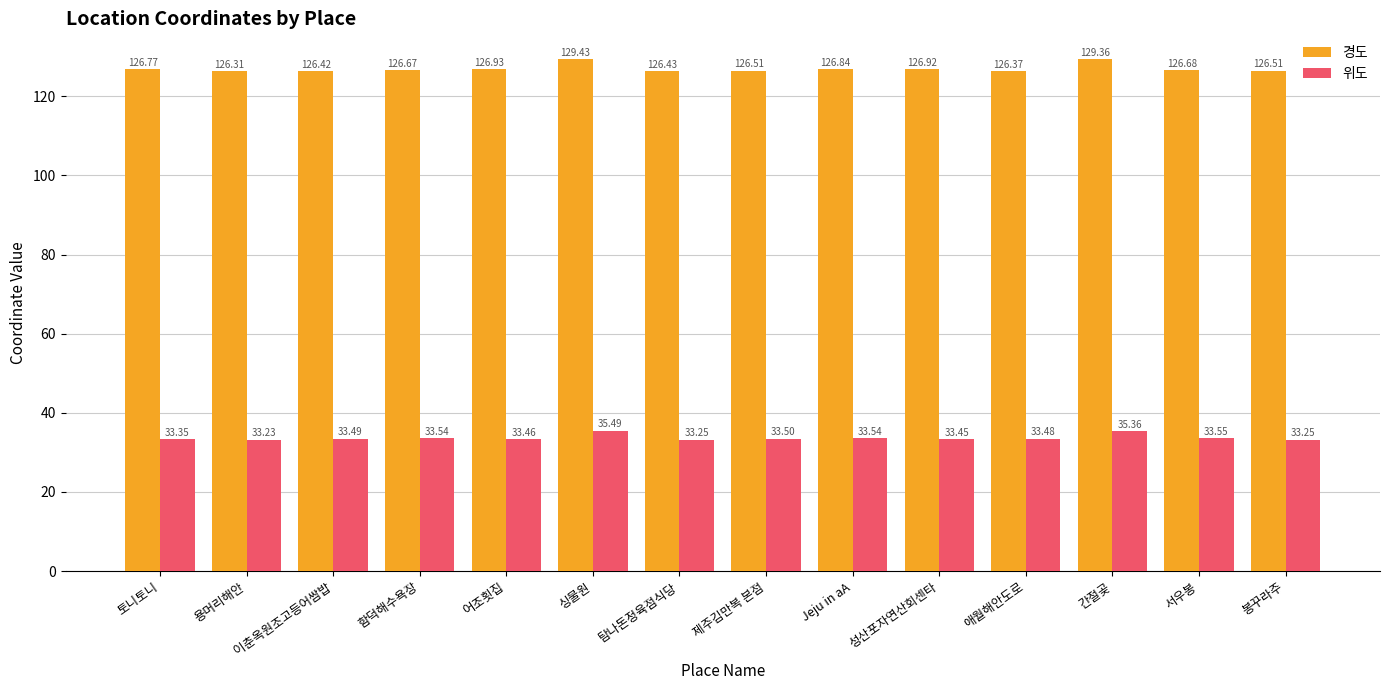

Between 어조횟집 and Jeju in aA, which series saw the biggest shift?

경도